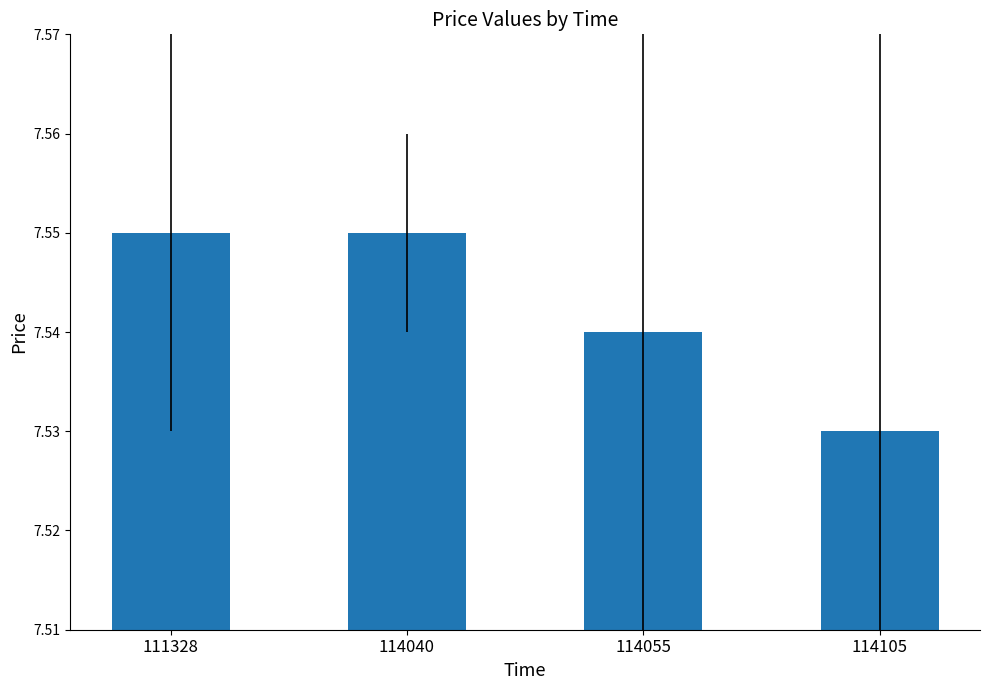

How many bars are there in total?

4